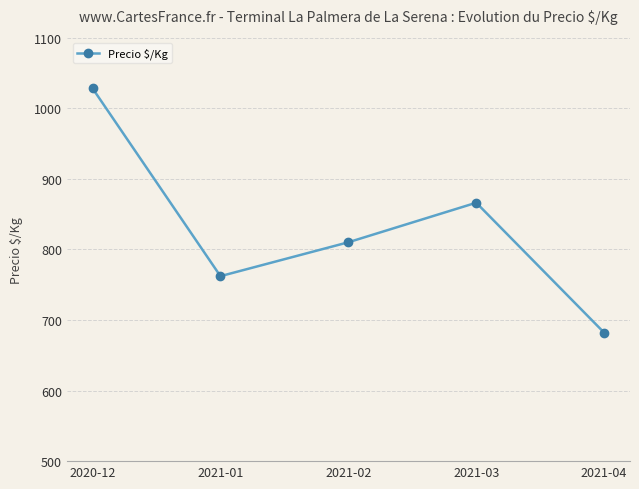

Between 2021-04 and 2020-12, which is larger?

2020-12